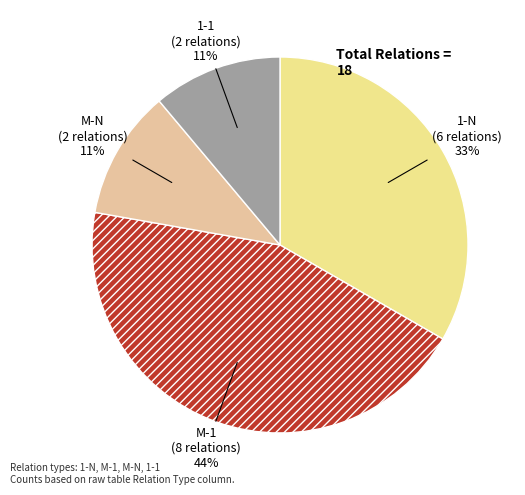

True or false: 1-1 accounts for 11% of the total.

True